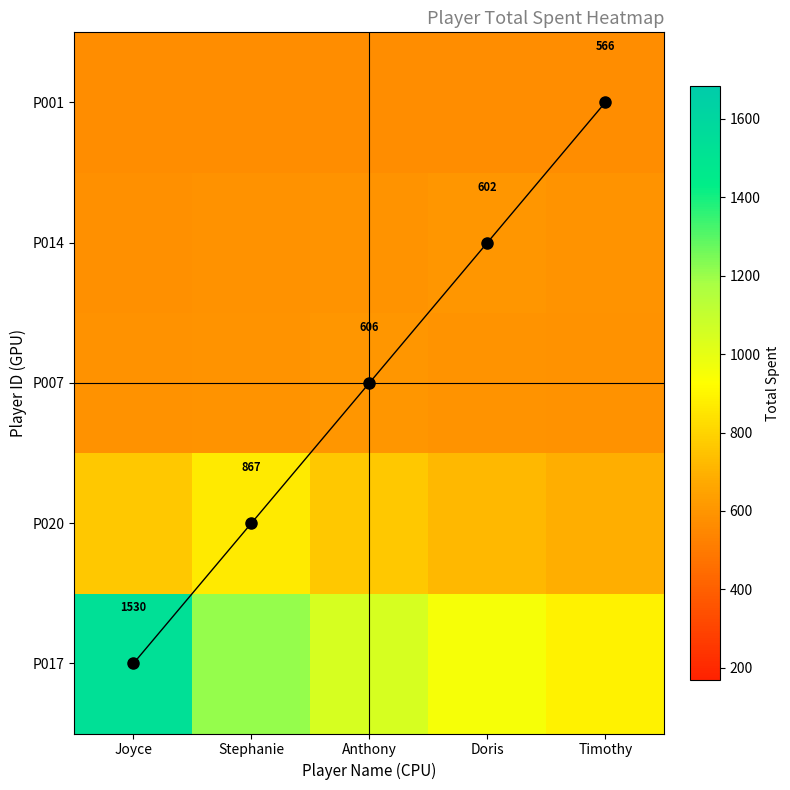

At which label does P020 reach its peak?

Stephanie